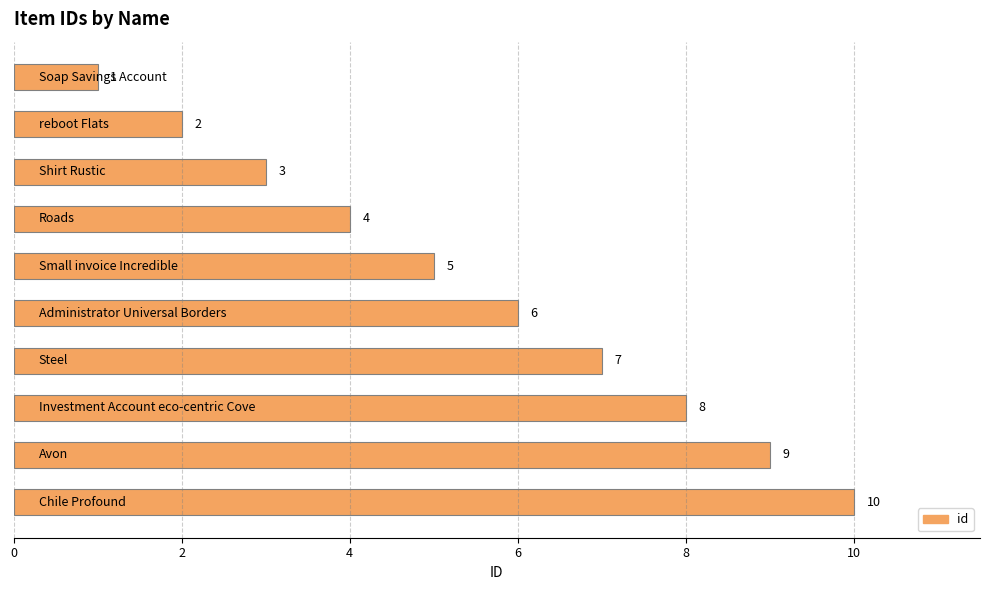

What is the sum of all values?

55